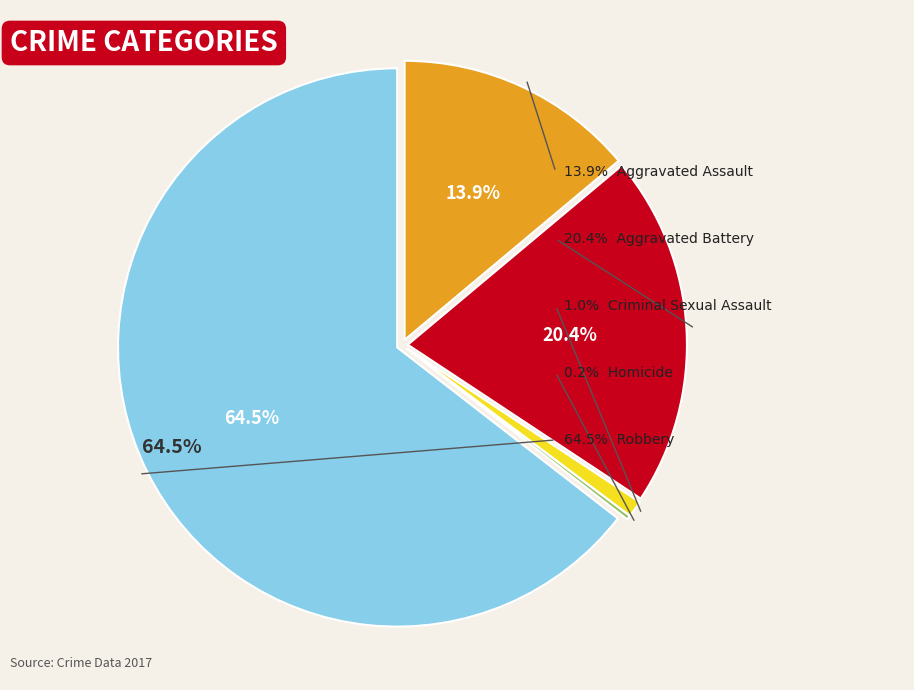

To the nearest percent, what is the difference between the Aggravated Battery and Aggravated Assault slice percentages?

6%